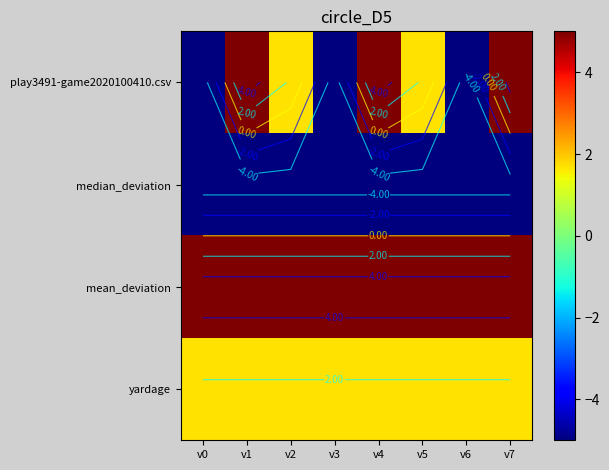

Which category has the highest value in the median_deviation series?

v0